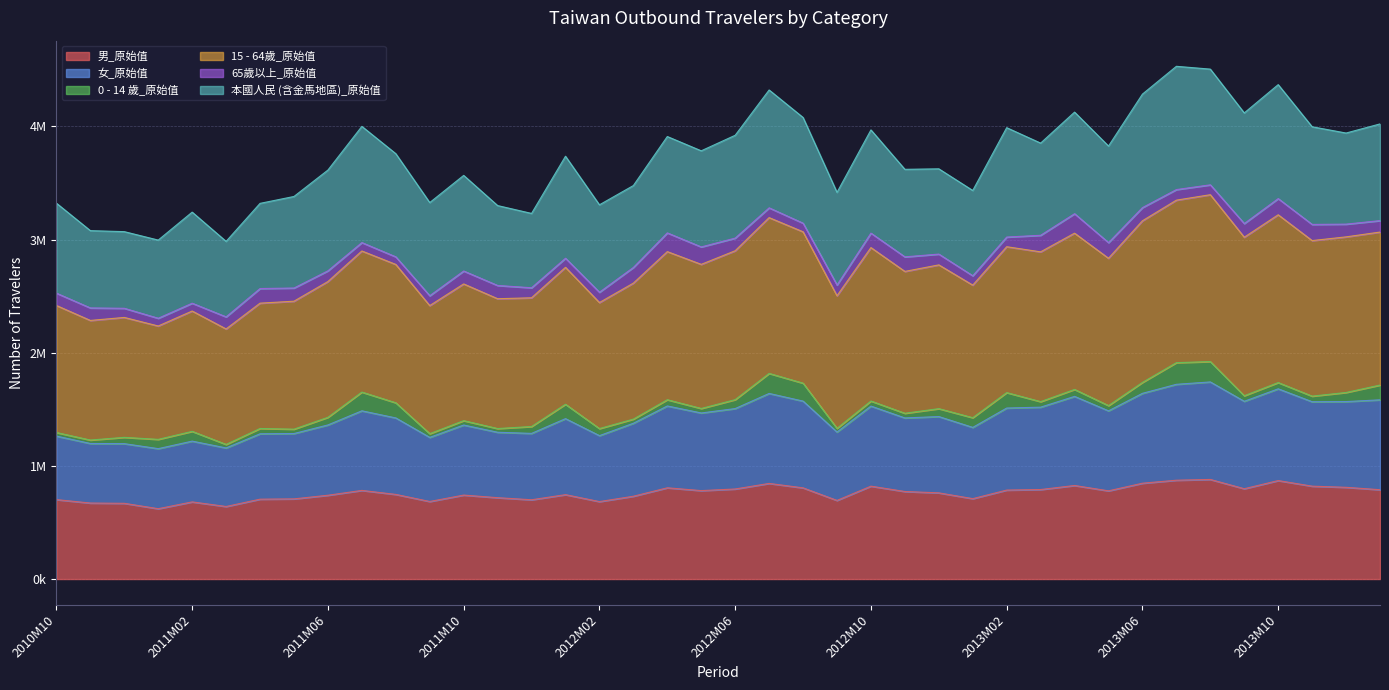

The 女_原始值 series shows 2777280 at 2013M09. True or false?

False